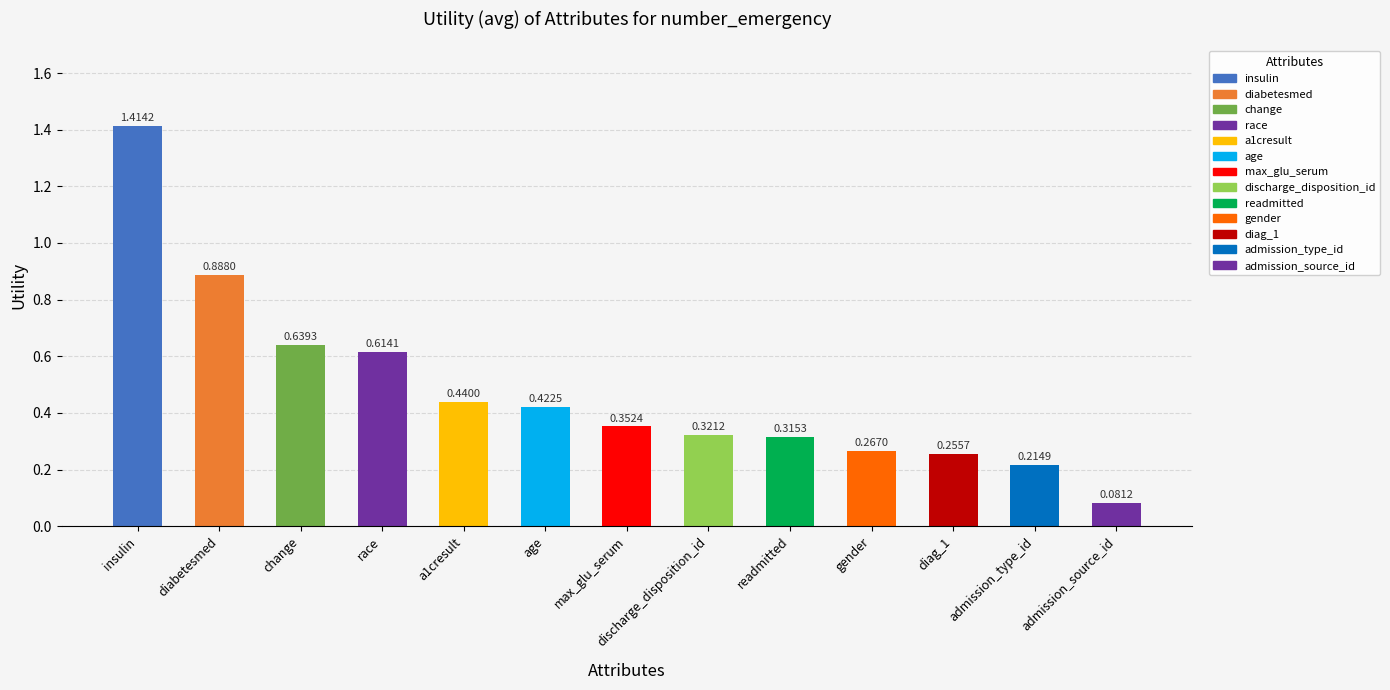

Which category has the highest value across all series?

insulin